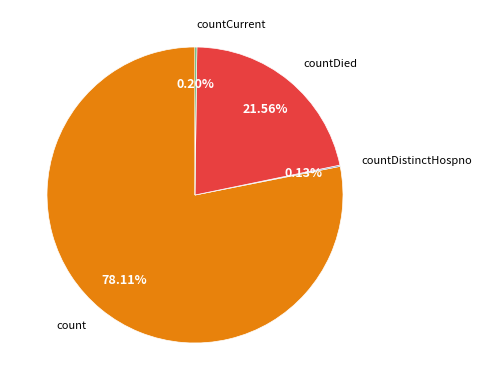

Is there any slice that represents more than half of the pie?

Yes